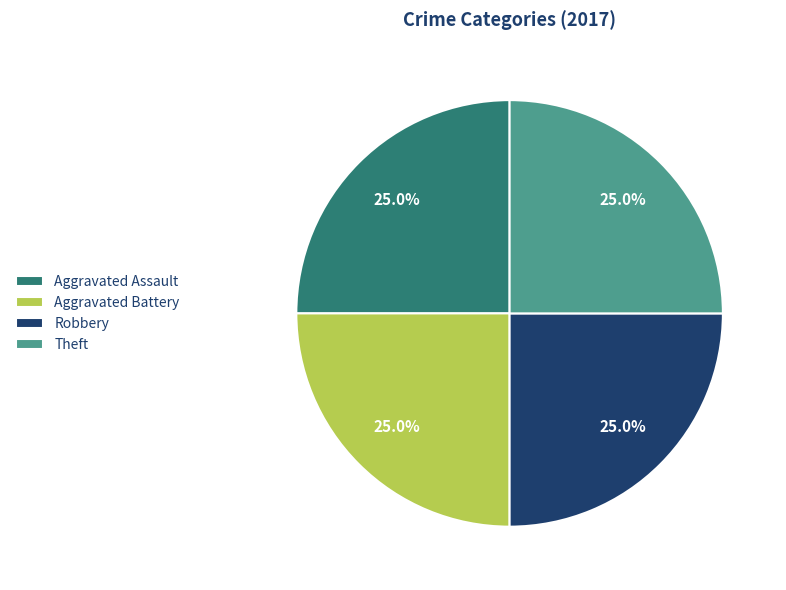

To the nearest percent, what percentage of the pie is Aggravated Battery?

25%